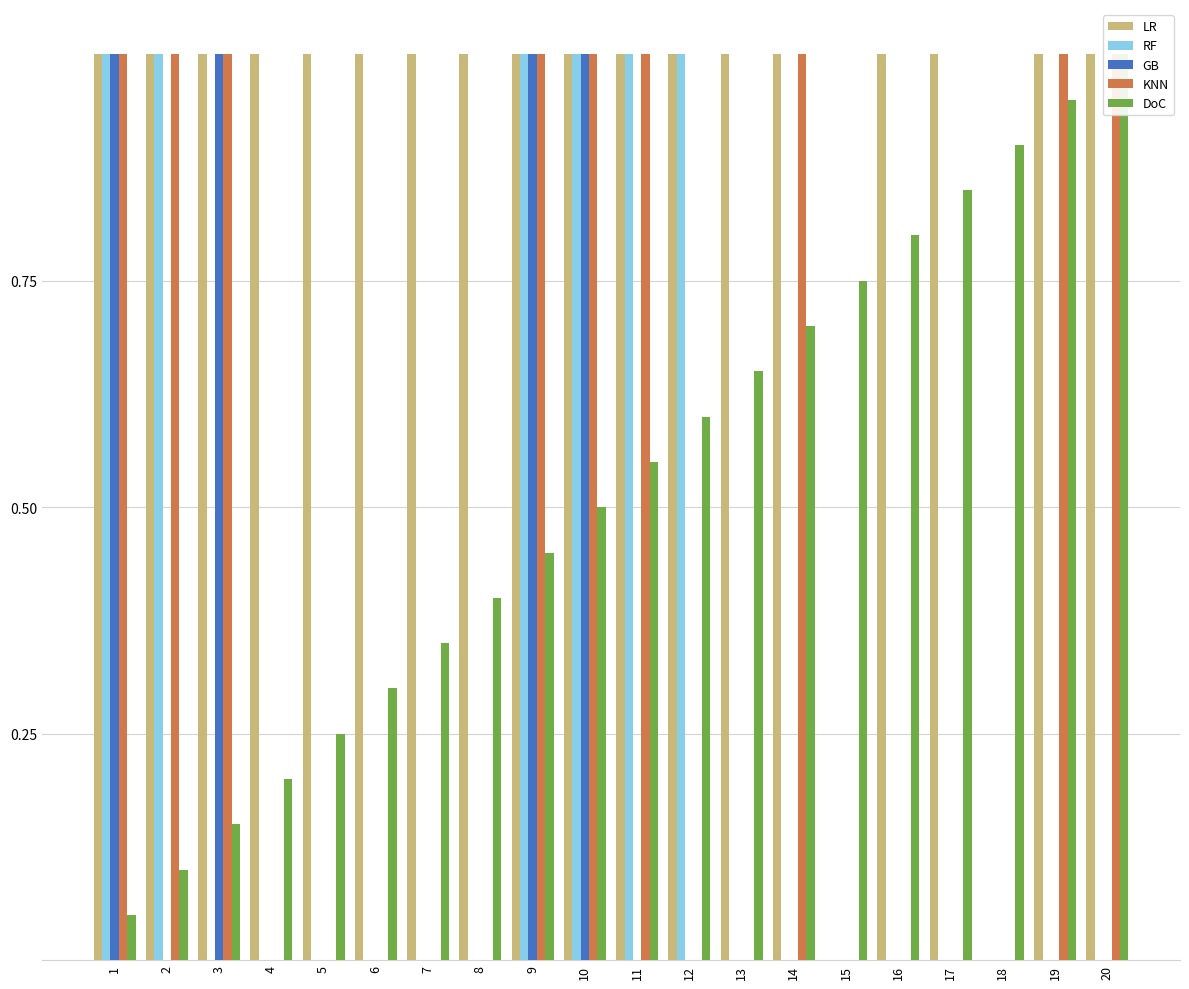

What is the maximum value for RF?

1.0